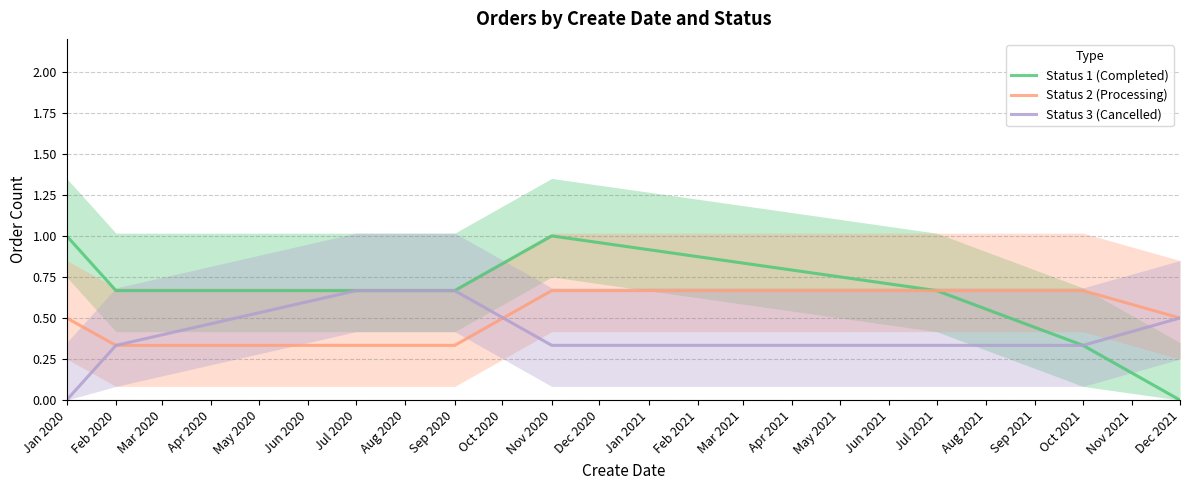

Is the value of Status 3 (Cancelled) at Jan 2020 greater than the value of Status 2 (Processing) at Jan 2020?

No